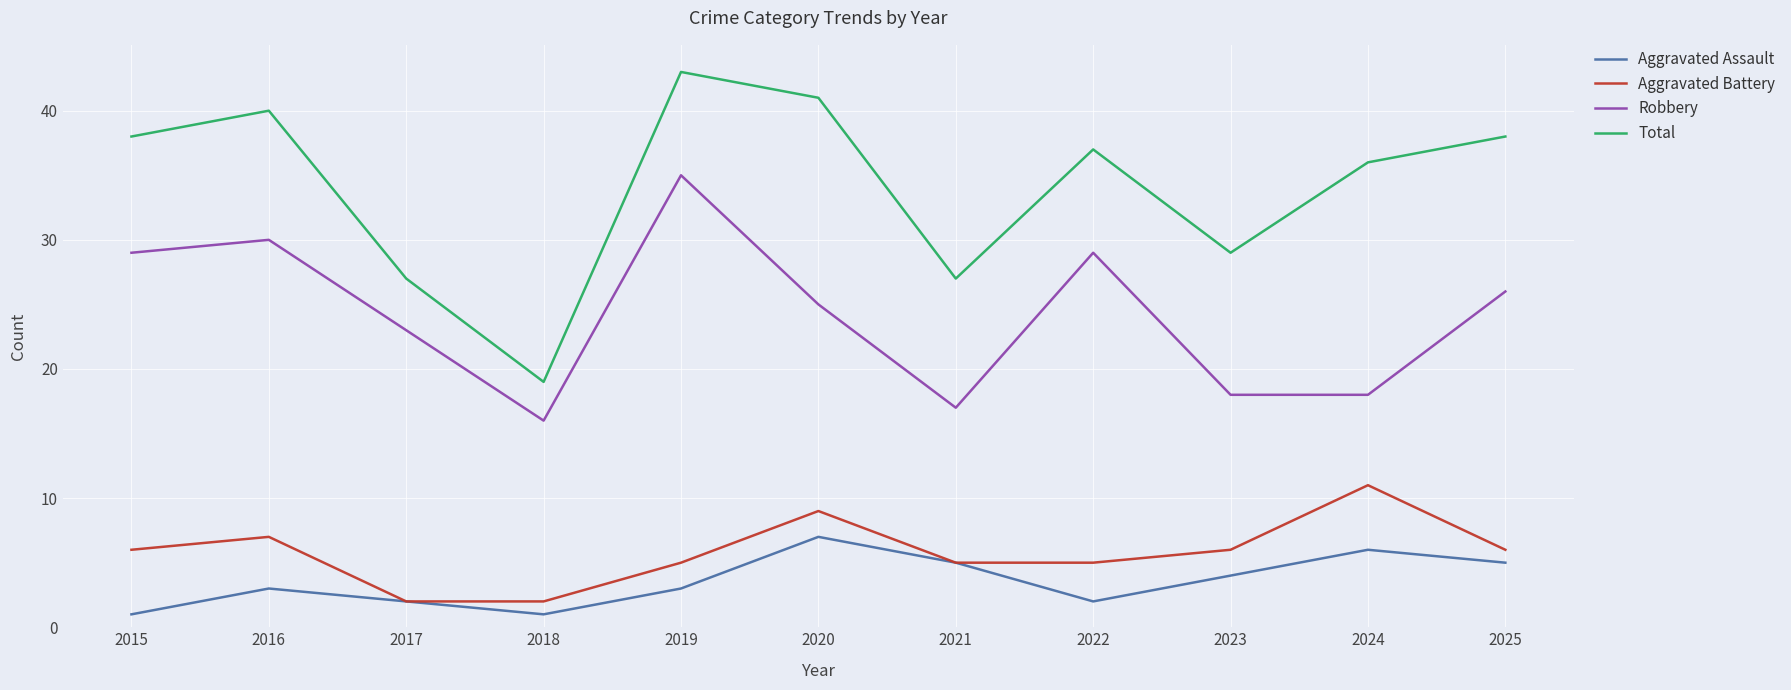

The value of Aggravated Assault at 2017 is 2. True or false?

True